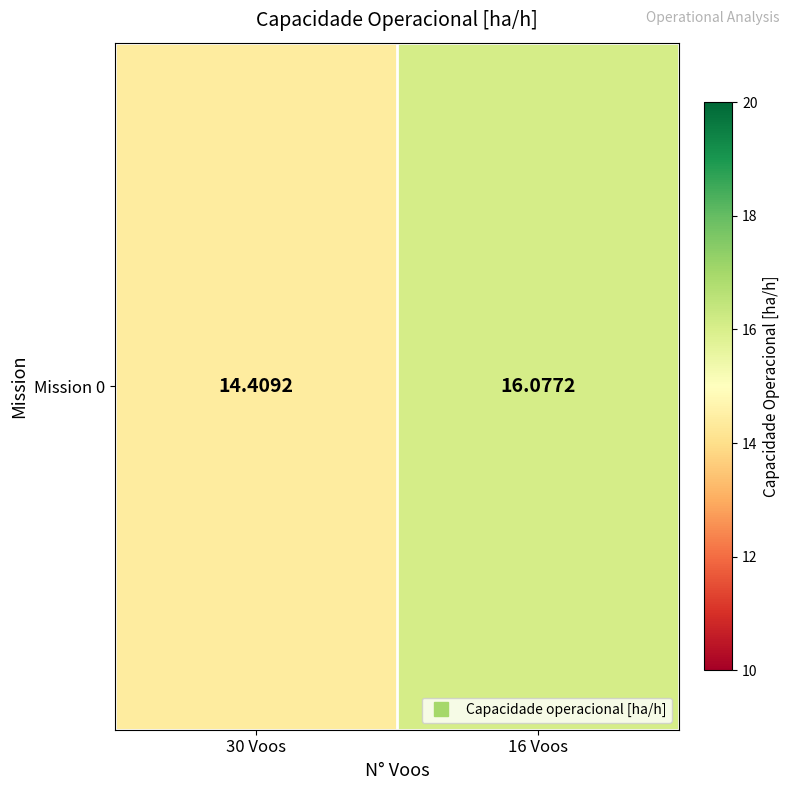

What is the change in value from 30 Voos to 16 Voos?

+1.7